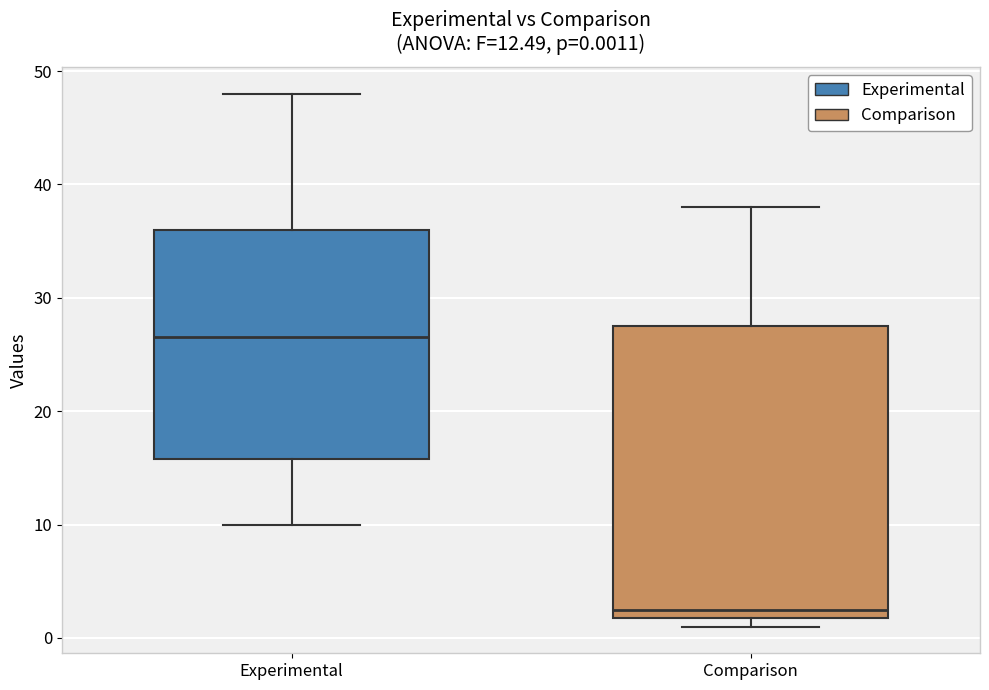

Which box is the tallest, from its lower edge to its upper edge?

Comparison